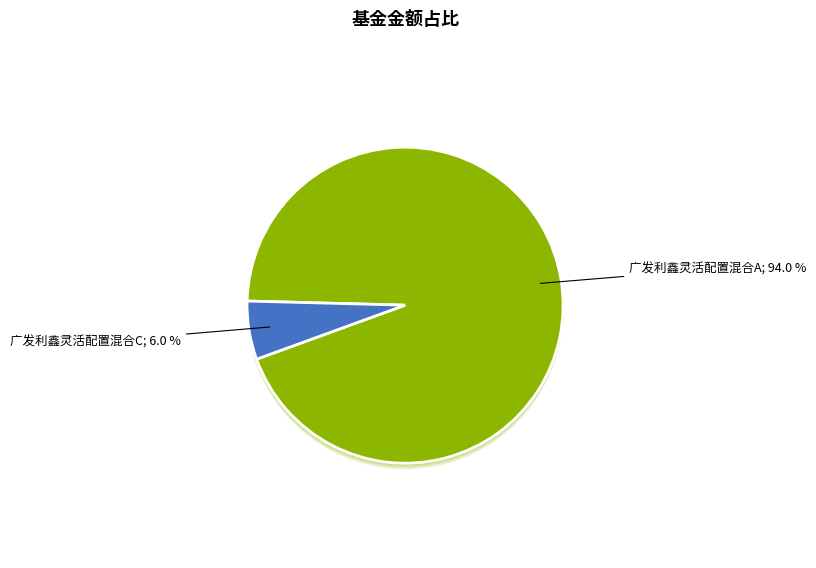

To the nearest percent, what portion does 广发利鑫灵活配置混合C represent?

6%